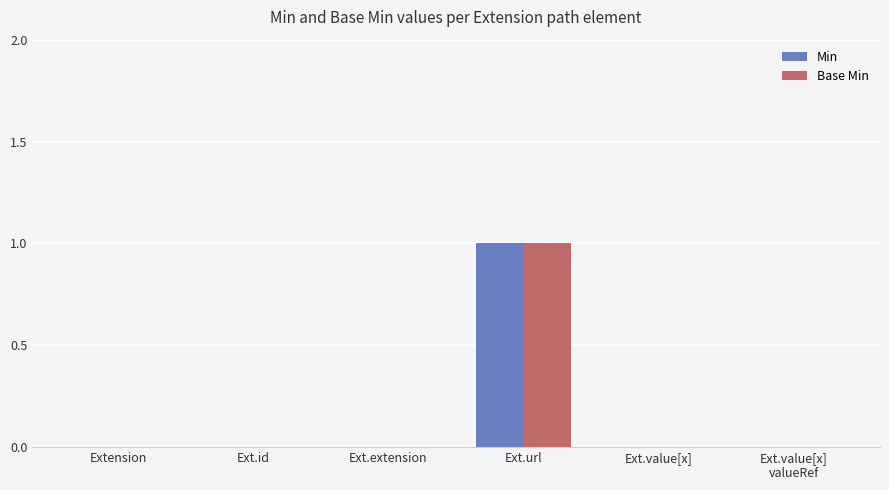

Reading right to left, what are all the values shown in this chart?

Min: 0	0	1	0	0	0
Base Min: 0	0	1	0	0	0